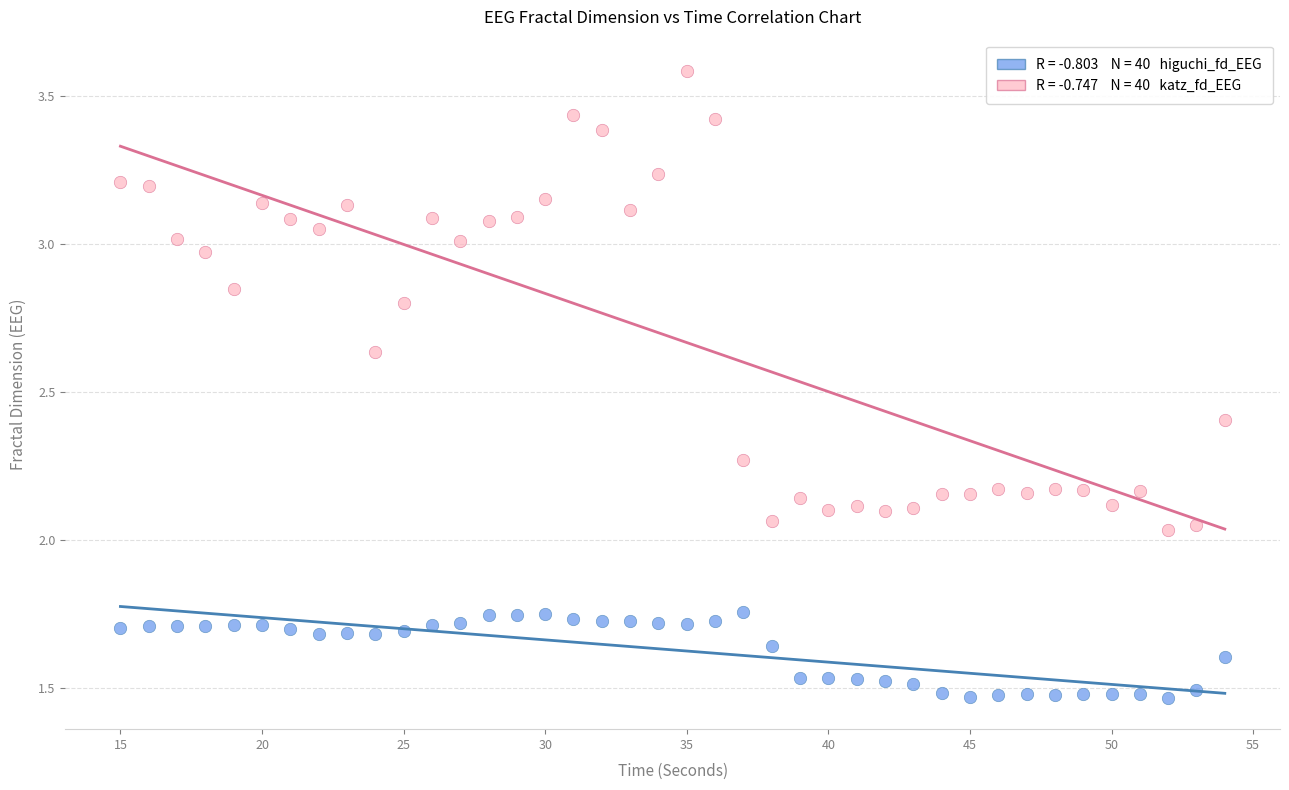

Across all data points, what is the range of X values (max minus min)?

39.0